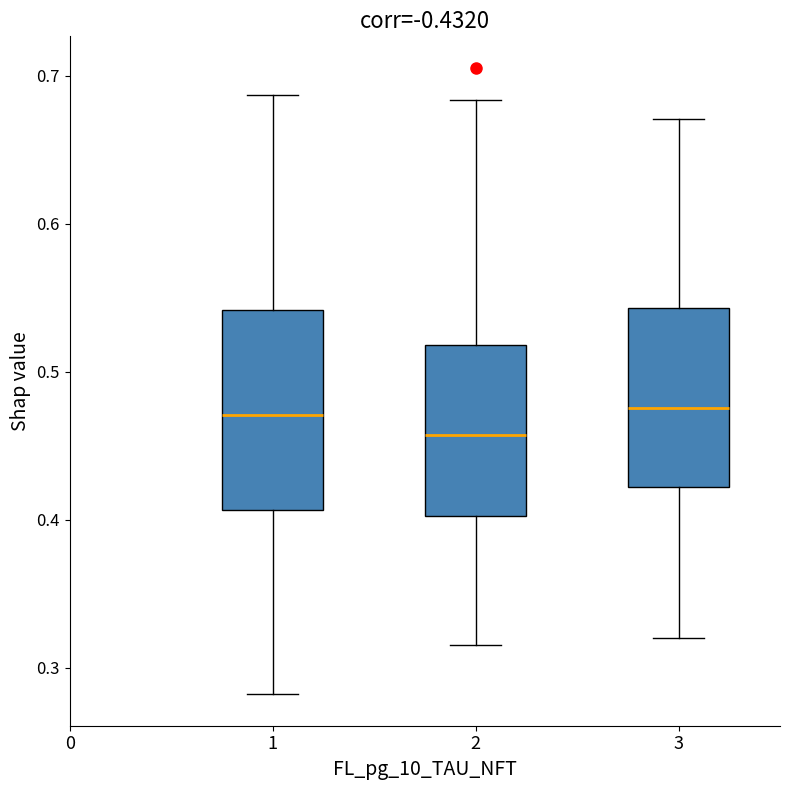

Comparing the boxes themselves (not the whiskers), which one is the tallest?

1